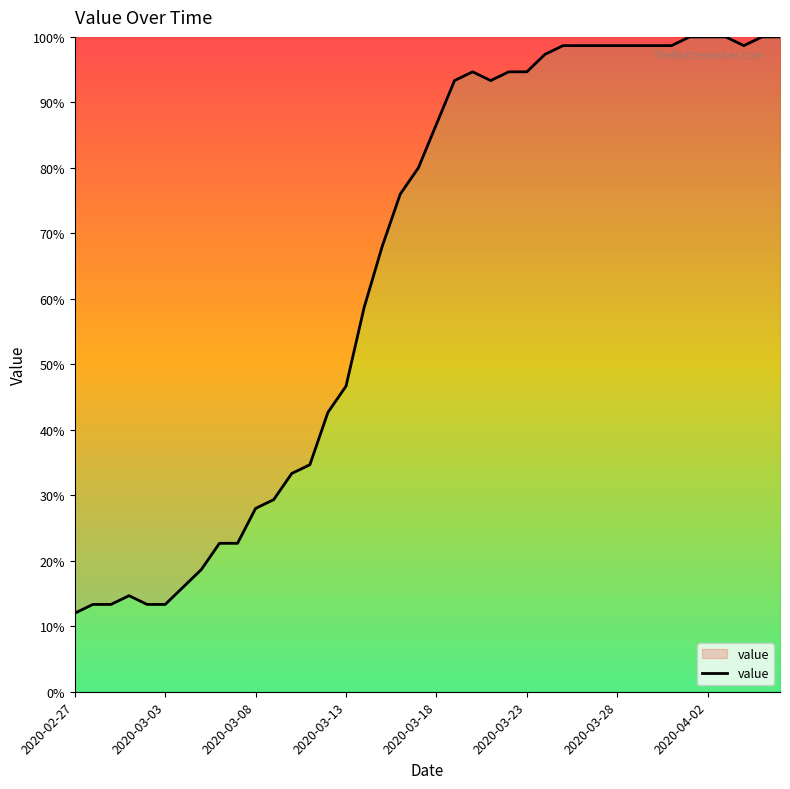

What is the difference between the maximum and minimum values?

88.0